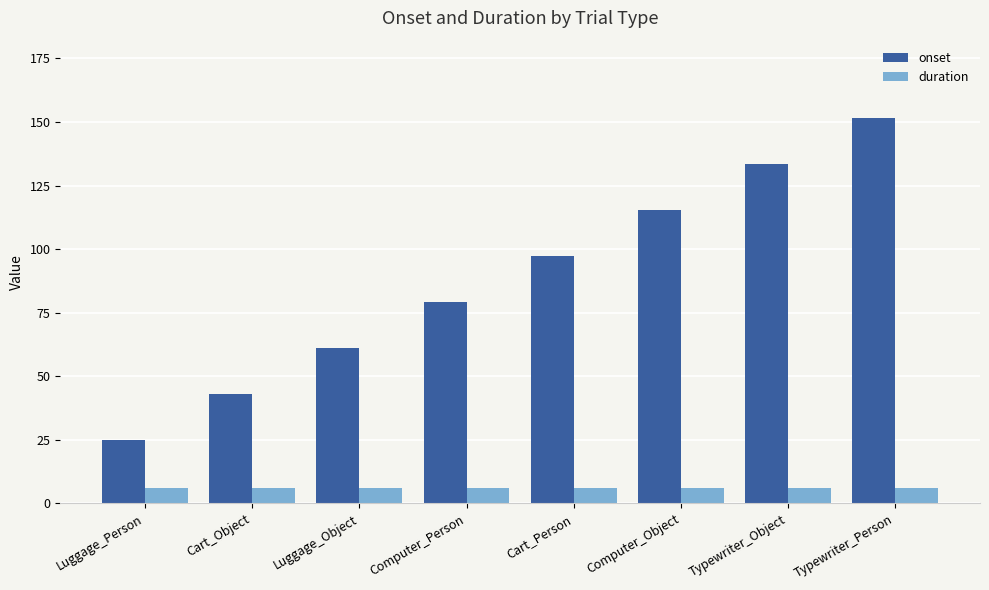

Is it true that onset equals 228.9 at Typewriter_Person?

False